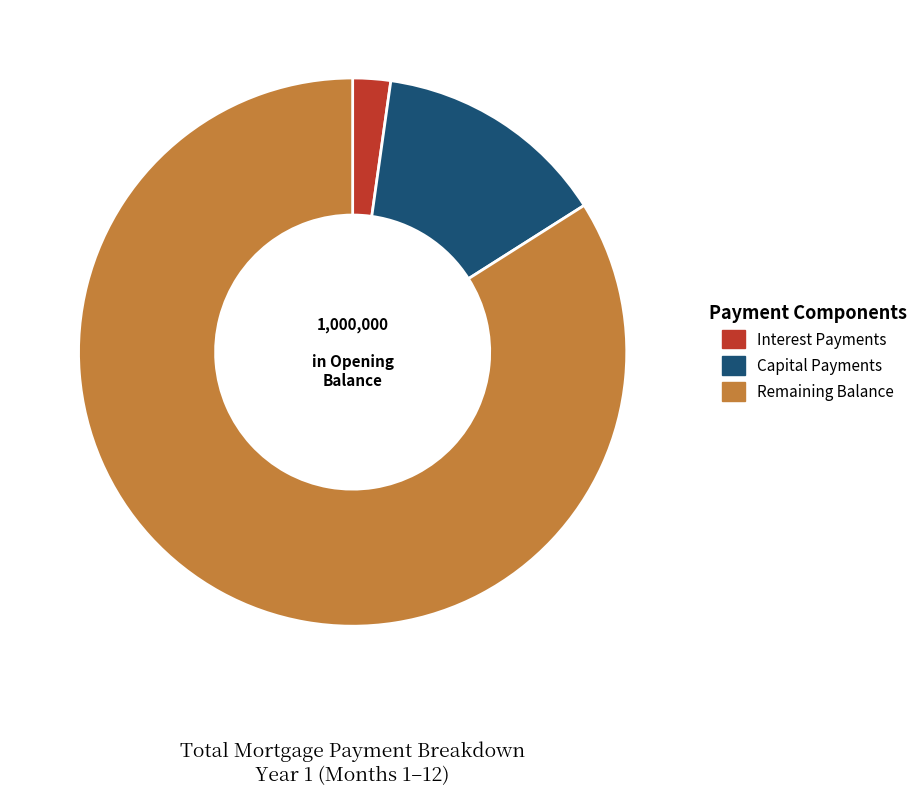

Between Interest Payments and Capital Payments, which is larger?

Capital Payments